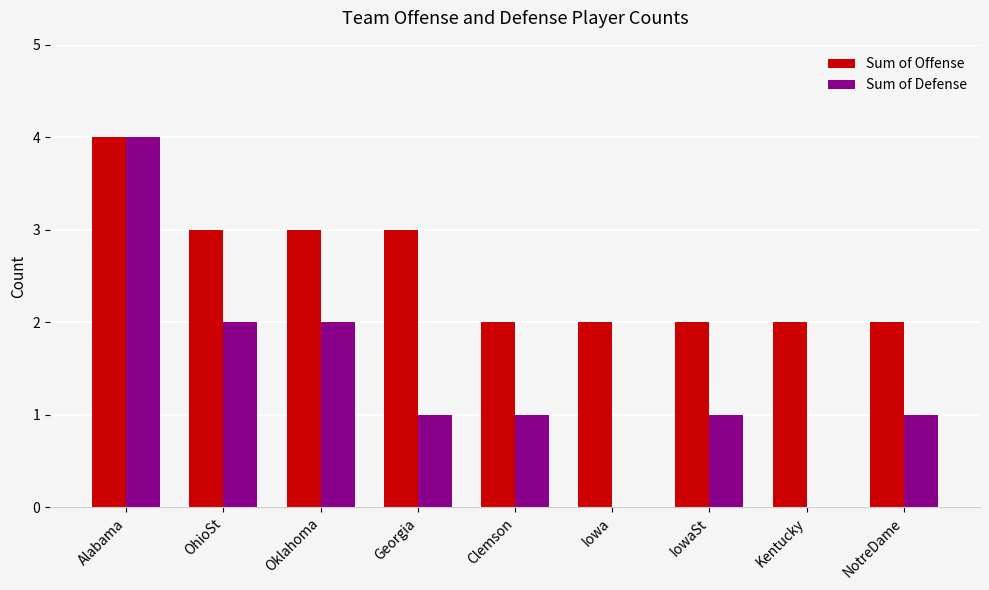

What is the total value across all series at Iowa?

2